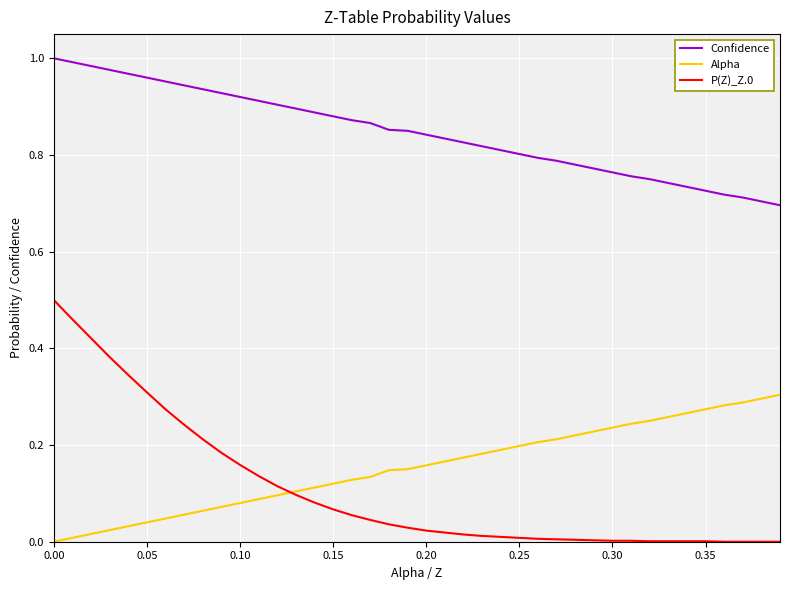

True or false: P(Z)_Z.0 and Alpha cross at least once.

True